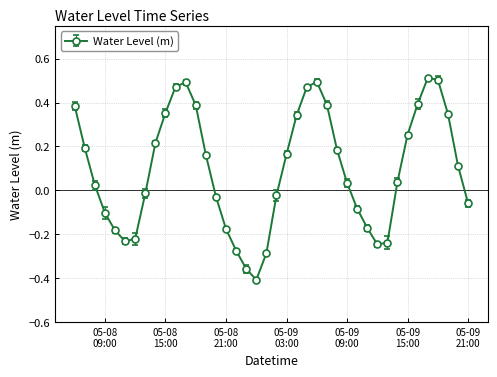

True or false: there are more than 0 points higher than both neighbors.

True